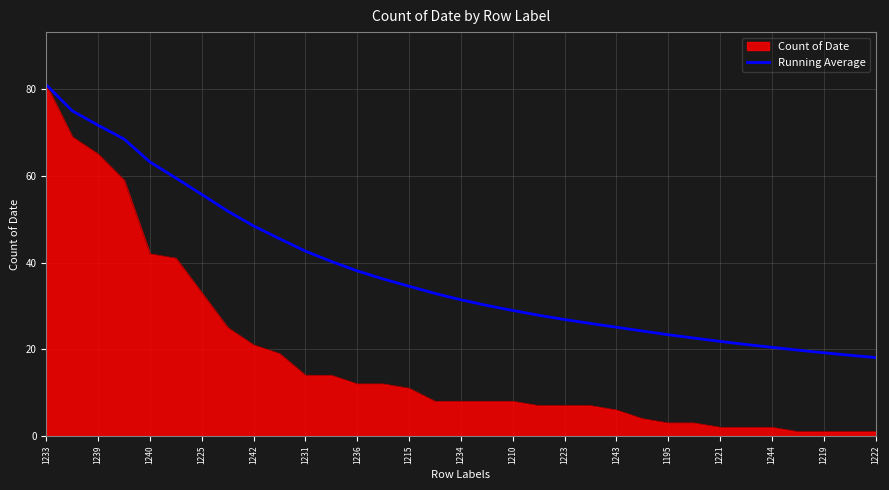

Which series has the largest range (max minus min)?

Count of Date